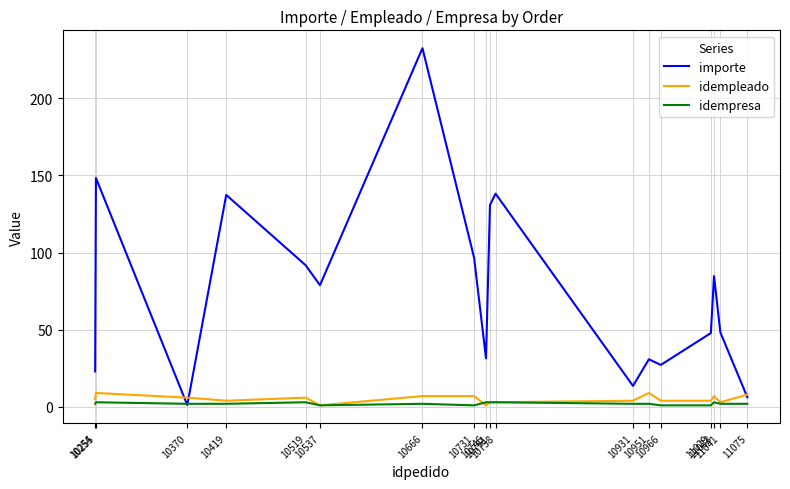

Which series has the widest spread of values?

importe